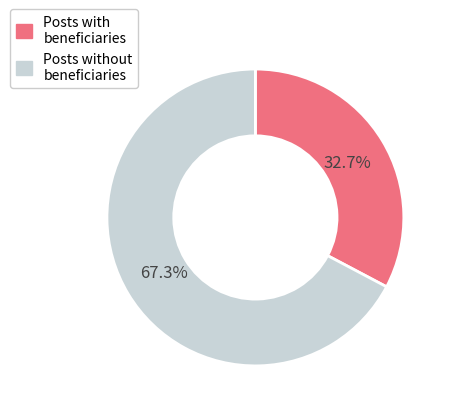

Is there a majority slice in this chart?

Yes